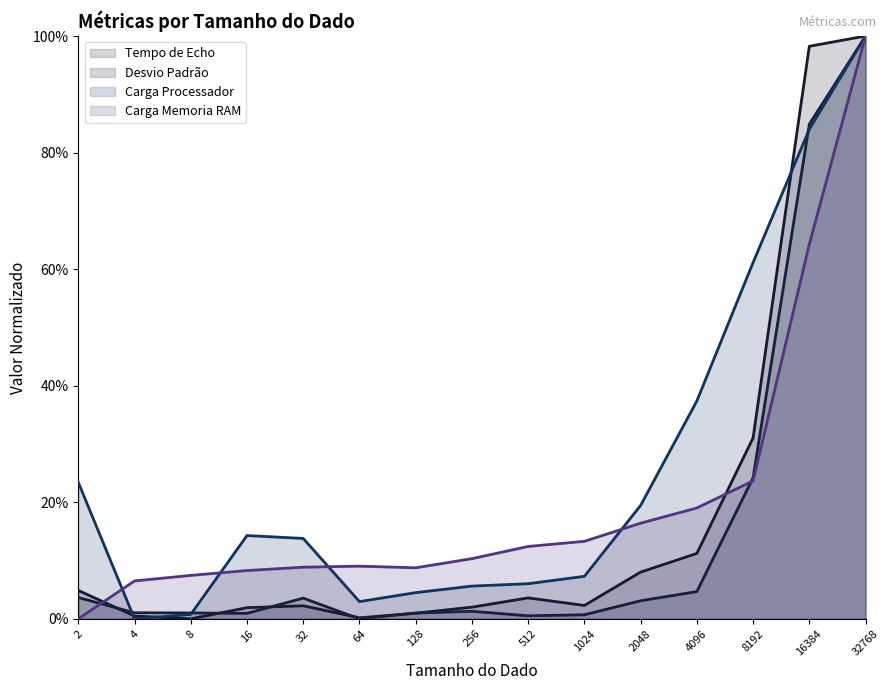

How many lines are shown in the chart?

4